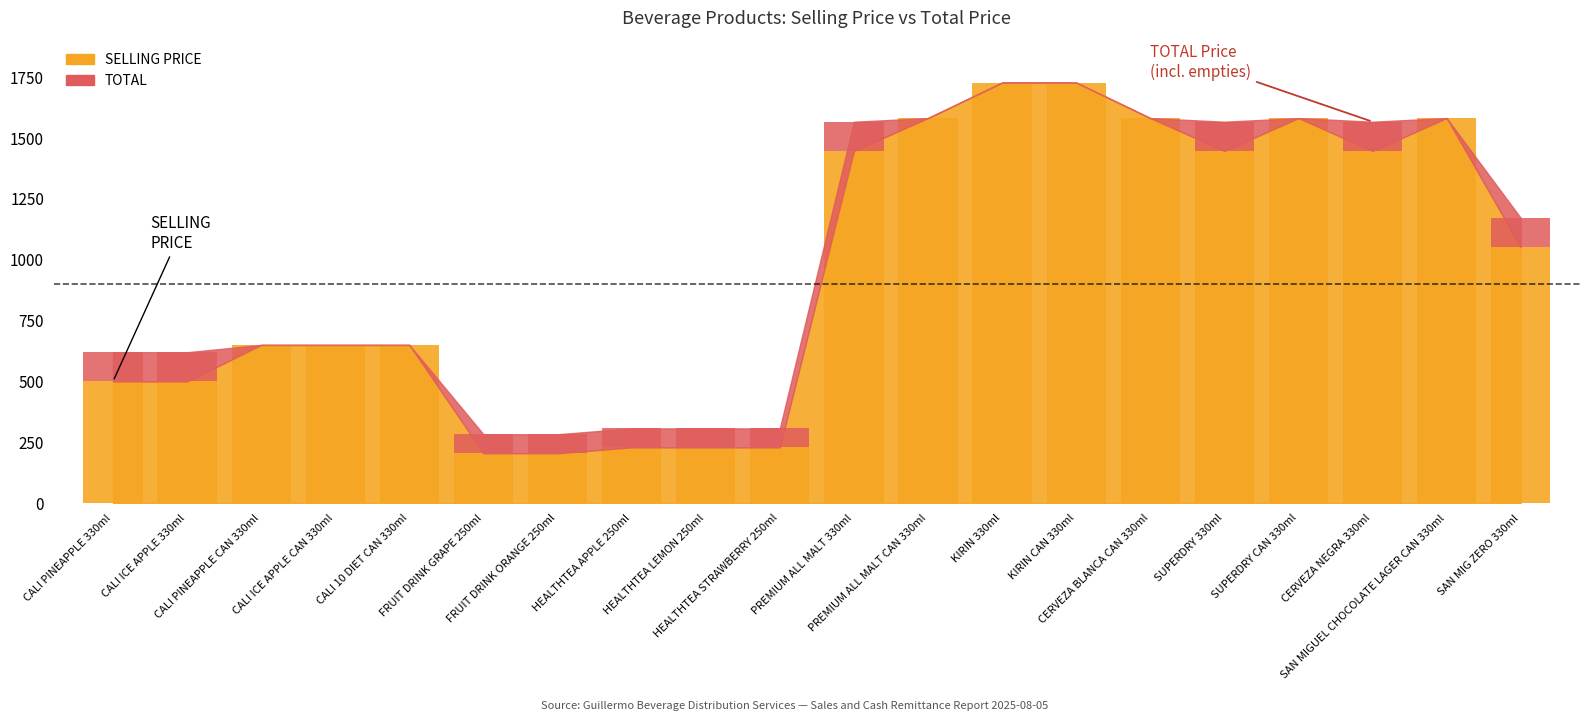

What is the sum of all values?

19224